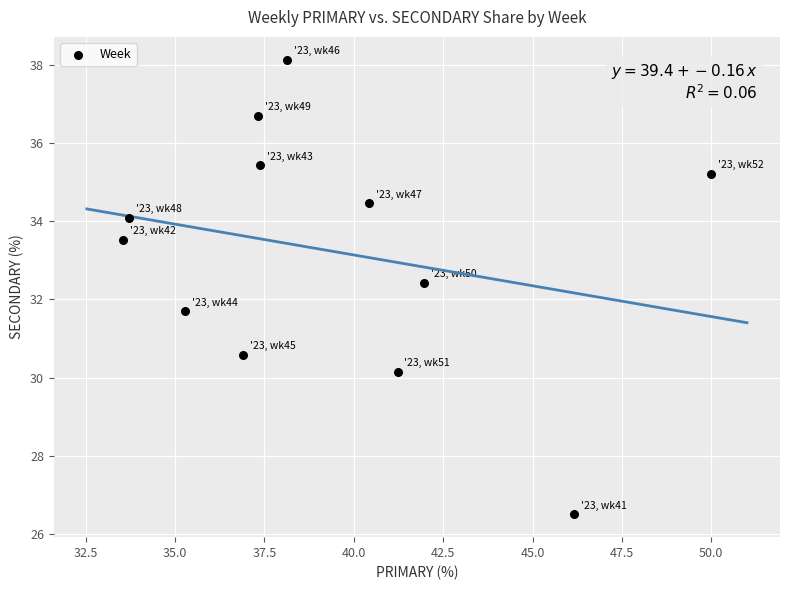

What is the average Y value?

33.2